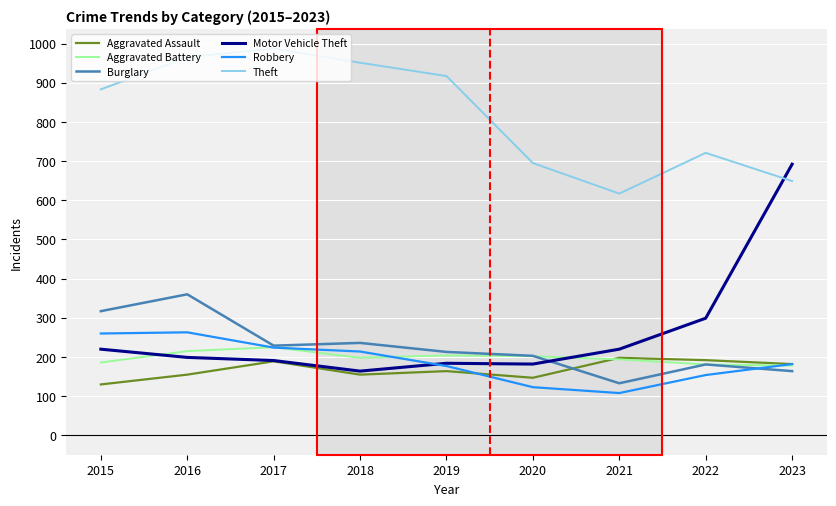

Where is the first local minimum for Robbery?

2021